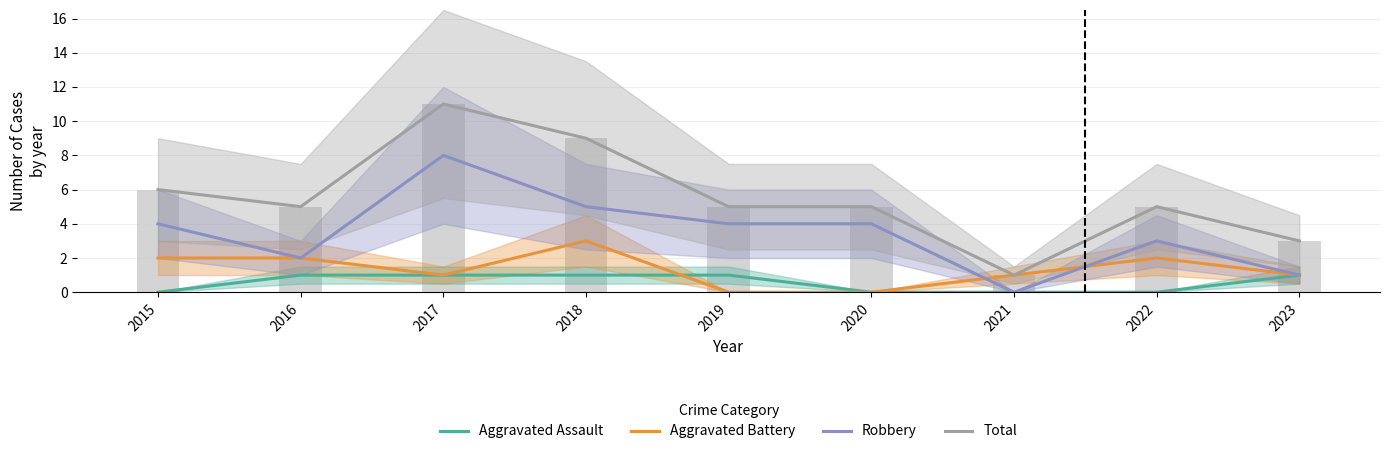

Is the value of Aggravated Assault at 2020 greater than the value of Robbery at 2018?

No